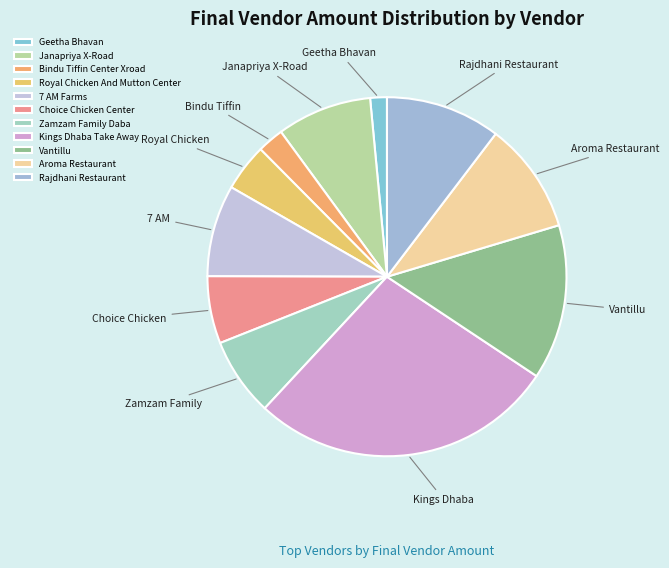

What percentage do Choice Chicken Center and Bindu Tiffin Center Xroad together represent?

8.4%